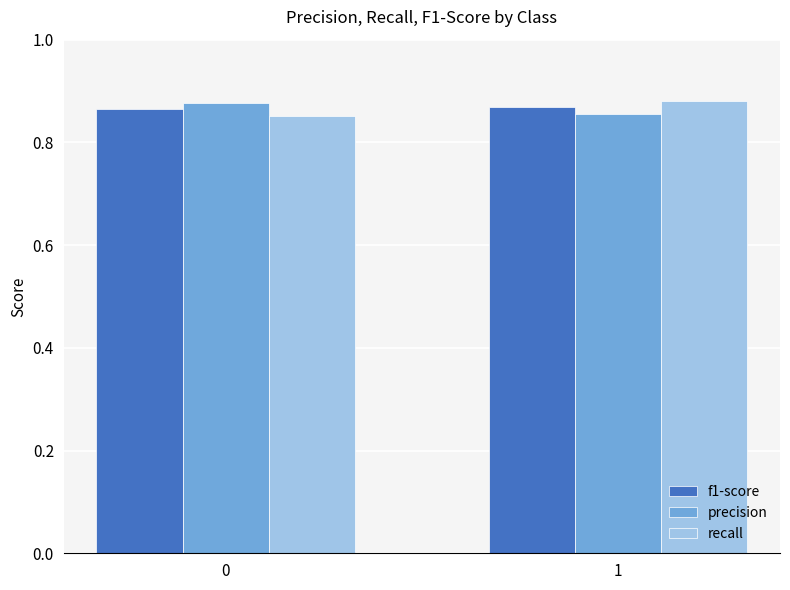

What is the sum of the precision values at 1 and 0?

1.7